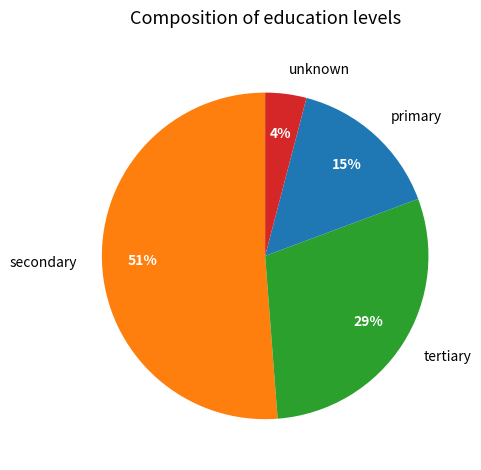

What is the ratio of the value at secondary to the value at primary?

3.4